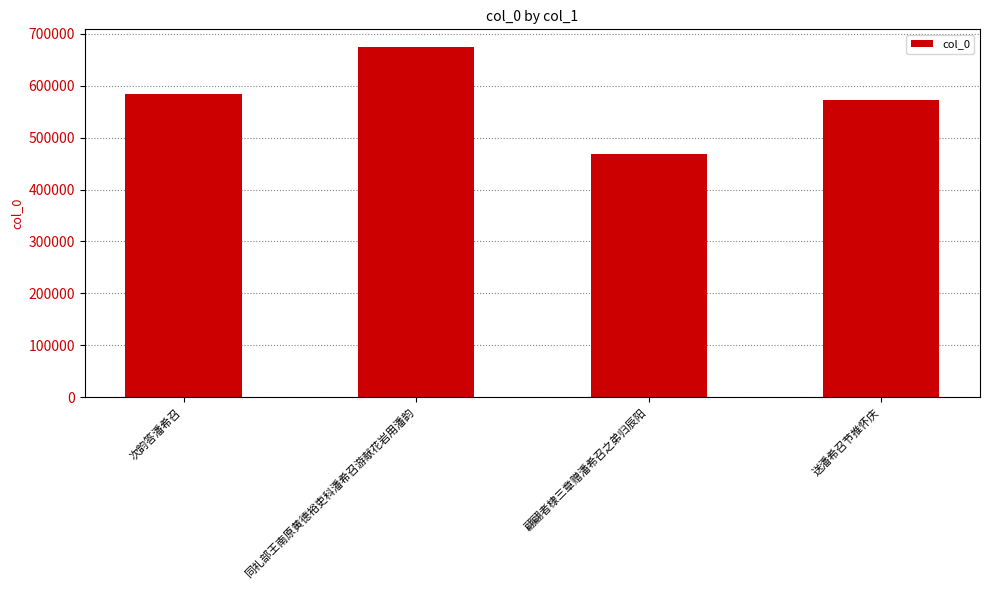

What position from the left is 同礼部王南原黄德裕吏科潘希召游献花岩用潘韵?

2